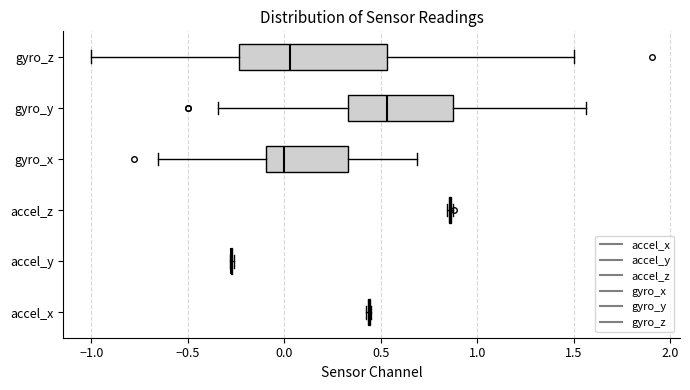

Reading bottom to top, read every box against the x-axis: the position of its median line, the range the box covers, and the ends of its whiskers. The values are not printed on the chart, so give them approximately, as read against the axis.

accel_x: box collapsed to a line at 0.45, whiskers 0.40 to 0.45
accel_y: box collapsed to a line at -0.25, whiskers -0.30 to -0.25
accel_z: box collapsed to a line at 0.85, whiskers 0.85 to 0.90
gyro_x: median 0.00, box -0.10 to 0.35, whiskers -0.65 to 0.70
gyro_y: median 0.55, box 0.35 to 0.90, whiskers -0.35 to 1.55
gyro_z: median 0.05, box -0.25 to 0.55, whiskers -1.00 to 1.50